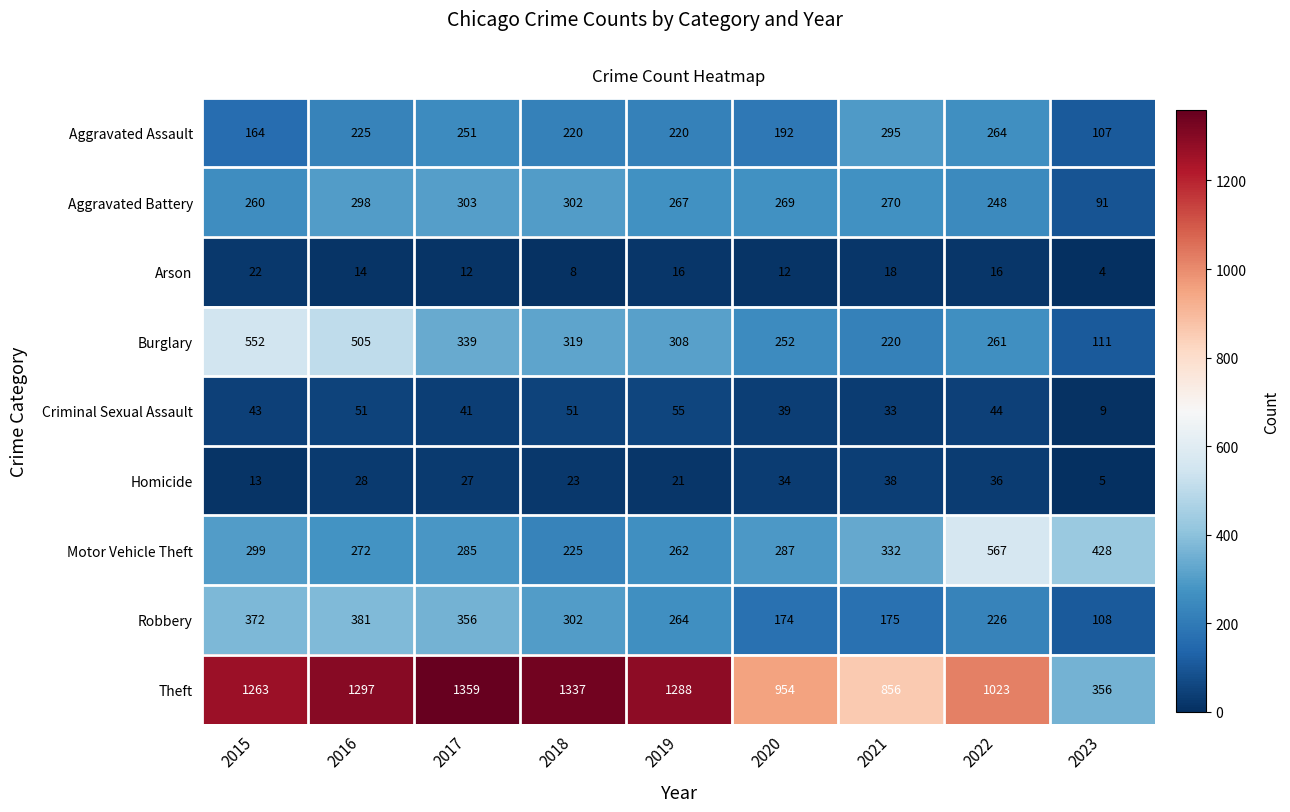

At which label does Arson reach its peak?

2015